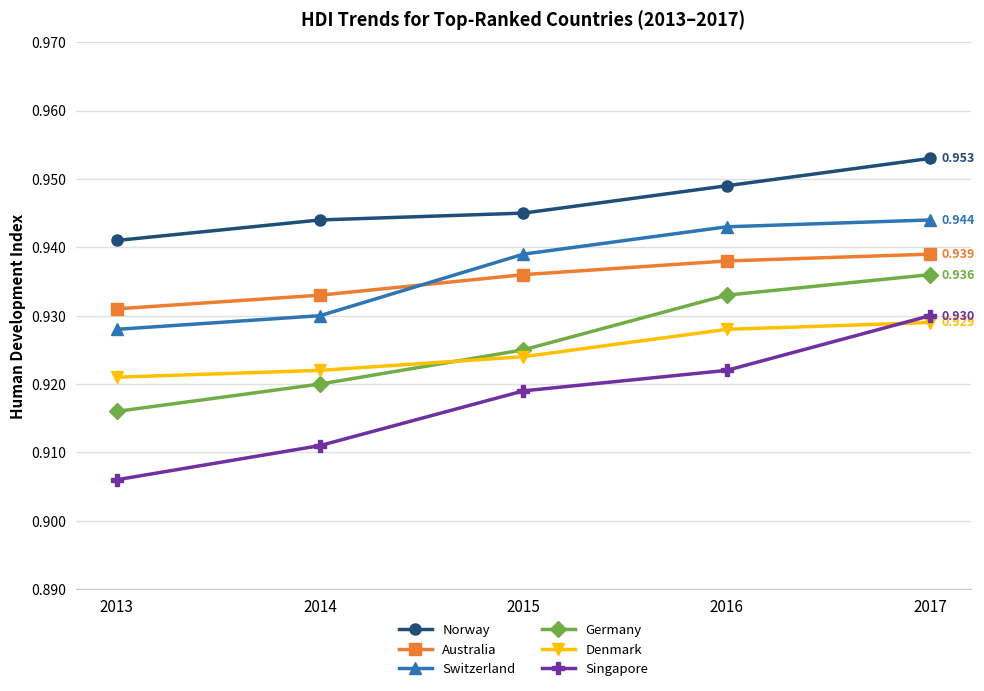

Which category has the highest value in the Singapore series?

2017